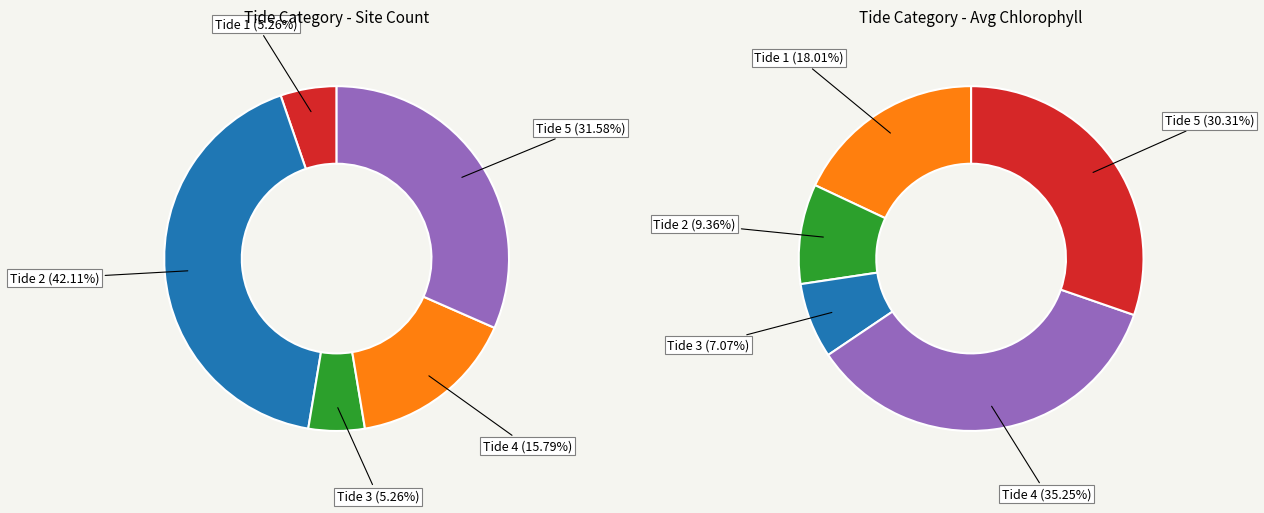

To the nearest percent, what is the average slice percentage?

20%